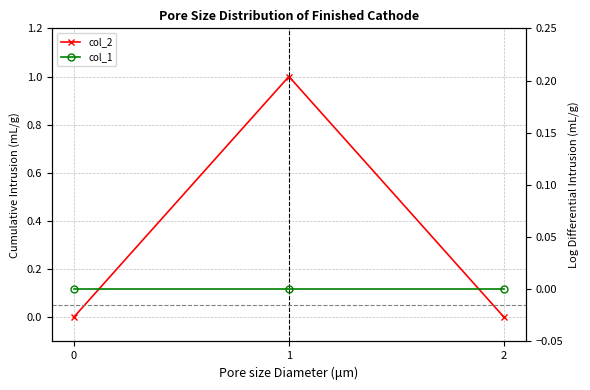

True or false: col_1 has a value of 0 at 1.

True